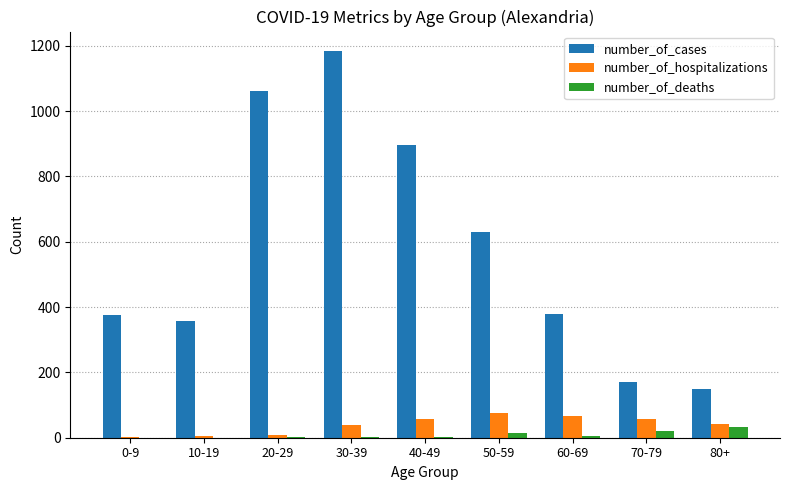

What is the sum of all number_of_deaths values?

77